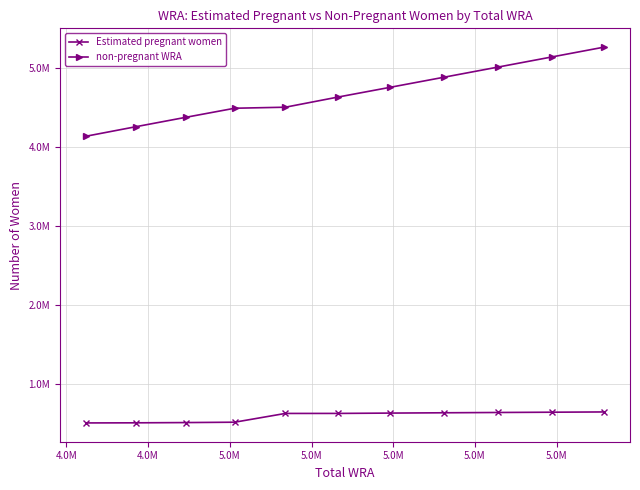

Is this an area chart (filled region under the line)?

No